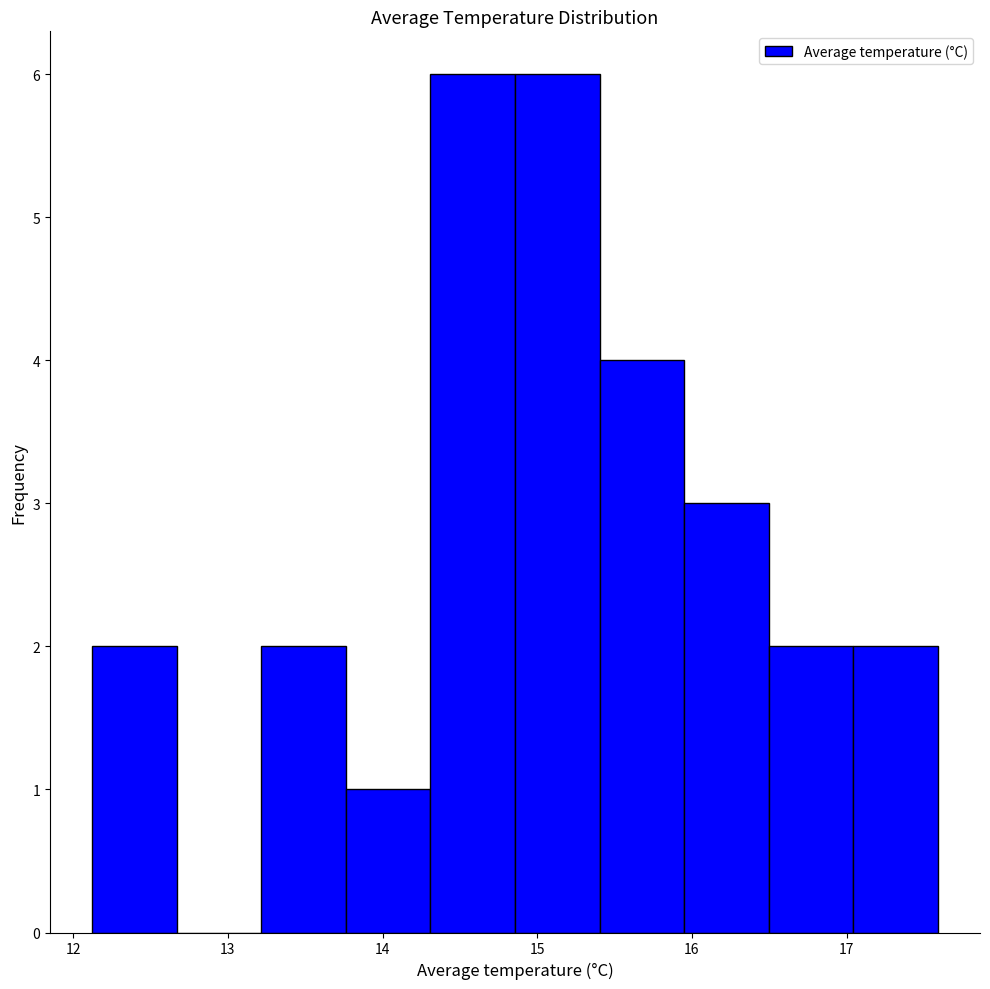

Reading left to right, list every bar in this chart as the range it spans on the x-axis followed by its height. Neither the bar edges nor the heights are printed on the chart, so give them approximately, as read against the axes.

12.1 to 12.7: 2
12.7 to 13.2: 0
13.2 to 13.8: 2
13.8 to 14.3: 1
14.3 to 14.9: 6
14.9 to 15.4: 6
15.4 to 15.9: 4
15.9 to 16.5: 3
16.5 to 17.0: 2
17.0 to 17.6: 2